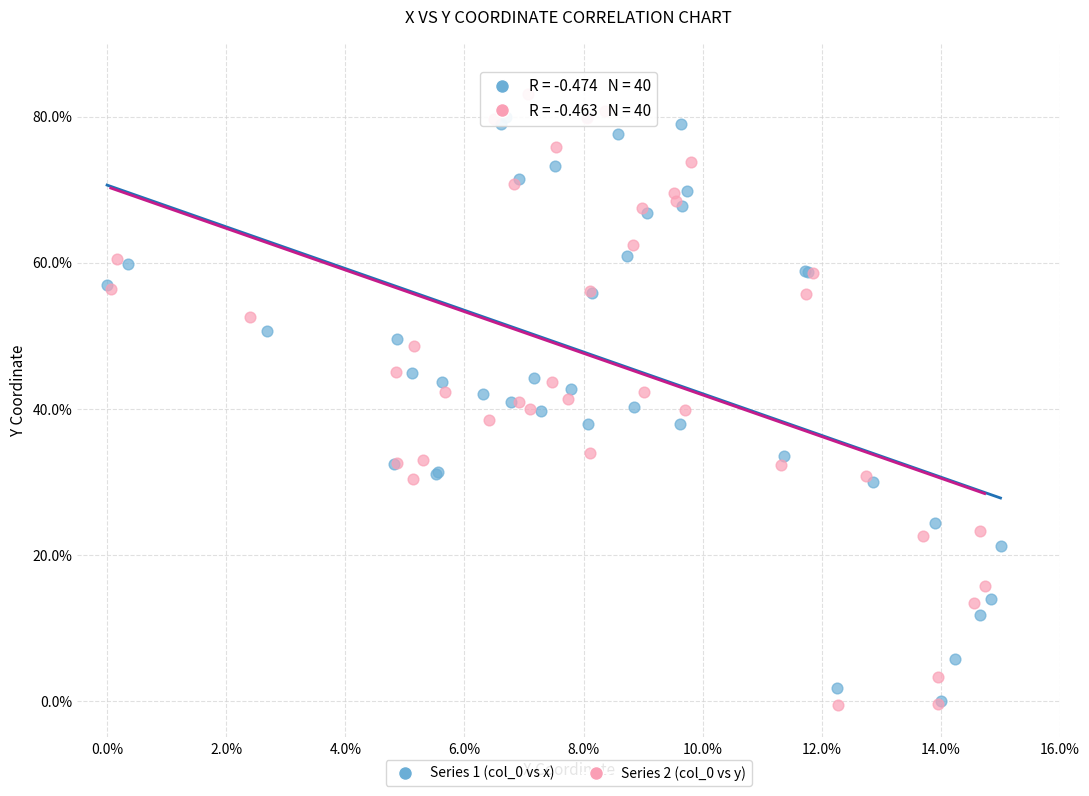

Which series has the largest Y range (max minus min)?

Series 2 (col_0 vs y)